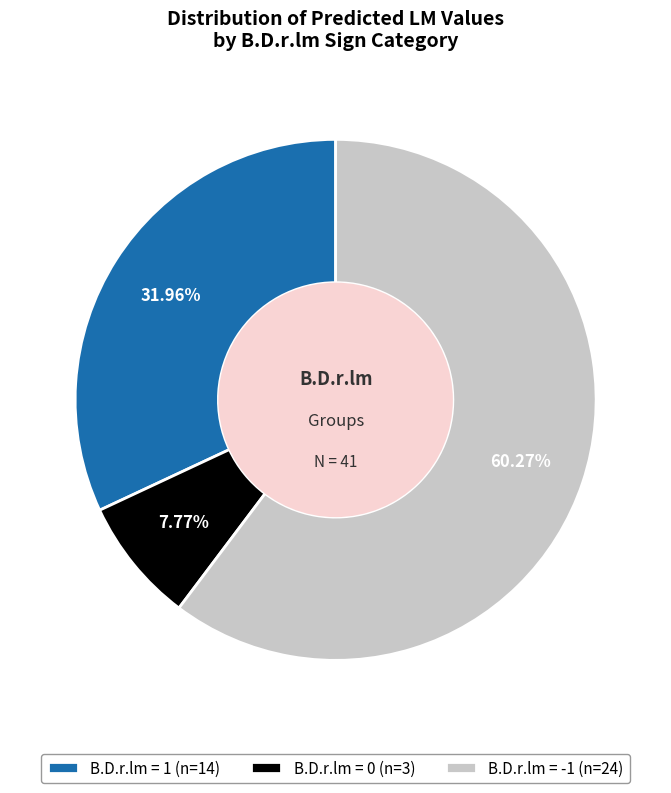

Rank the categories by value from highest to lowest.

B.D.r.lm = -1 (n=24), B.D.r.lm = 1 (n=14), B.D.r.lm = 0 (n=3)